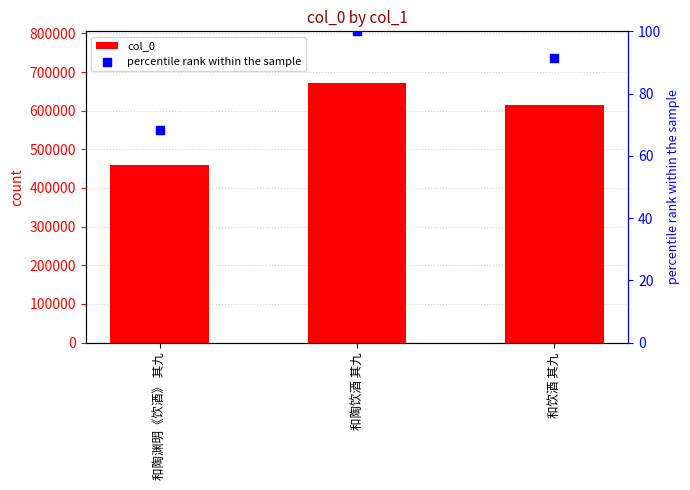

Is the value of col_0 at 和饮酒 其九 greater than the value of percentile rank within the sample at 和陶渊明《饮酒》 其九?

Yes